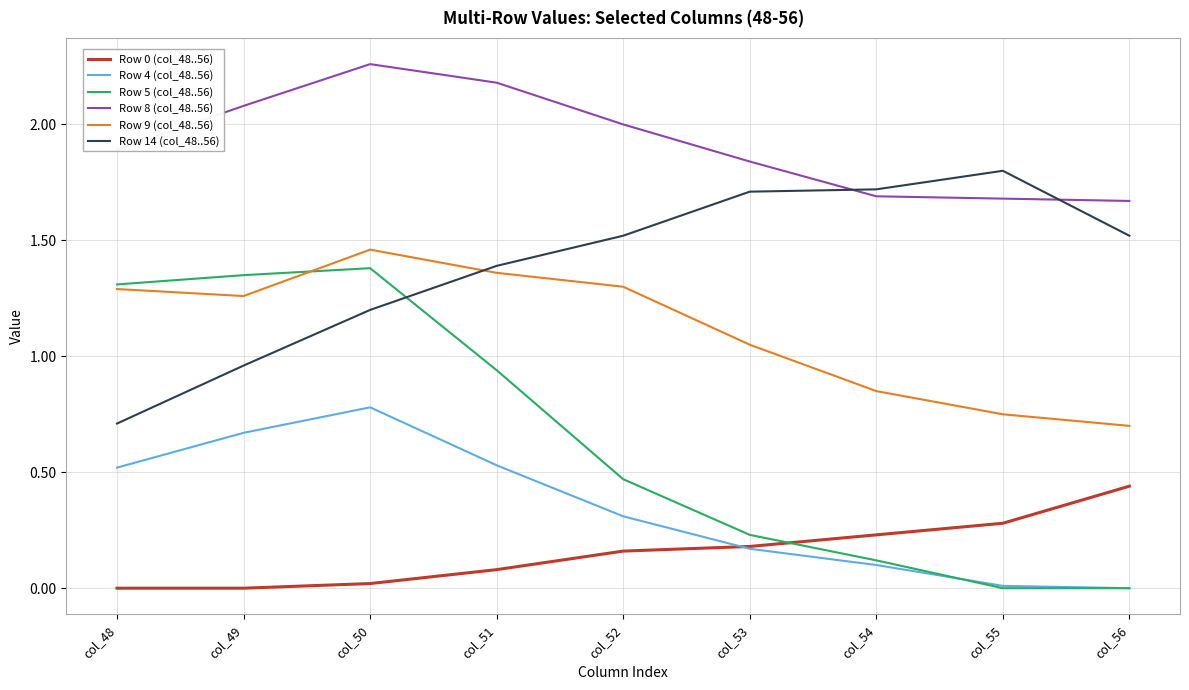

Which series changed the most between col_53 and col_55?

Row 9 (col_48..56)